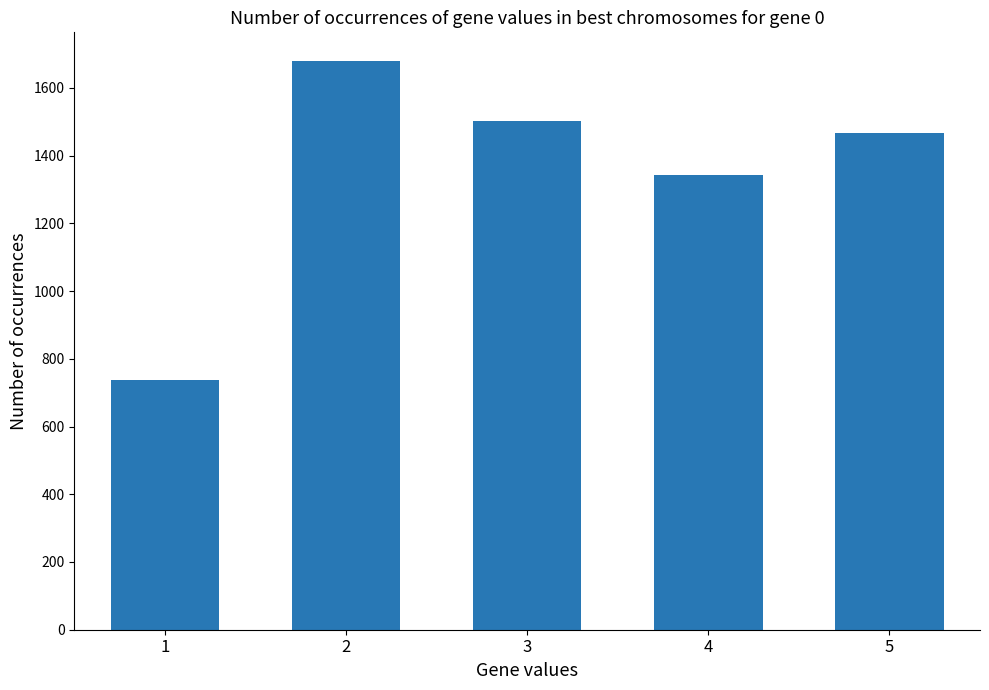

What is the sum of all values?

6733